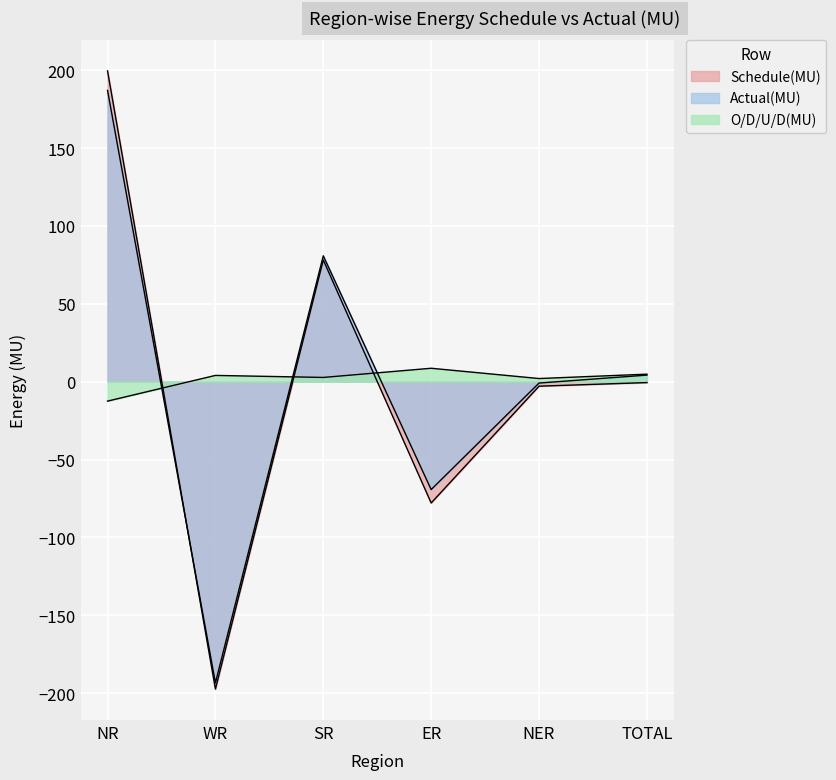

At WR, list the series in order from smallest to largest.

Schedule(MU), Actual(MU), O/D/U/D(MU)